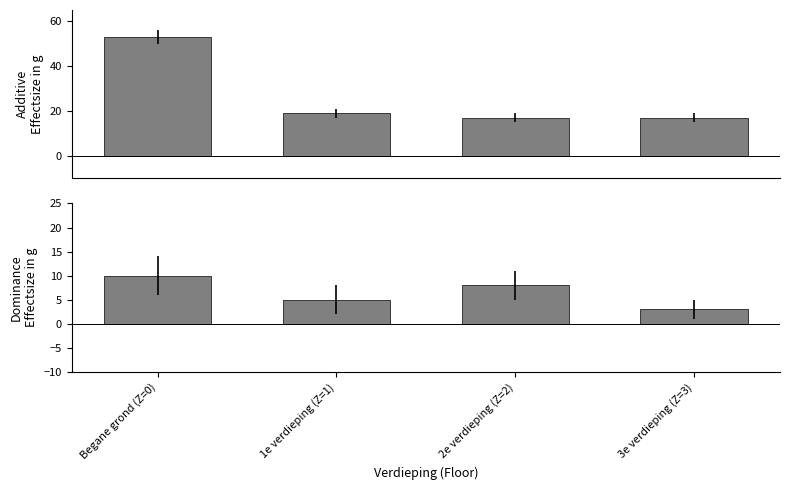

What is the average value of the Dominance series?

6